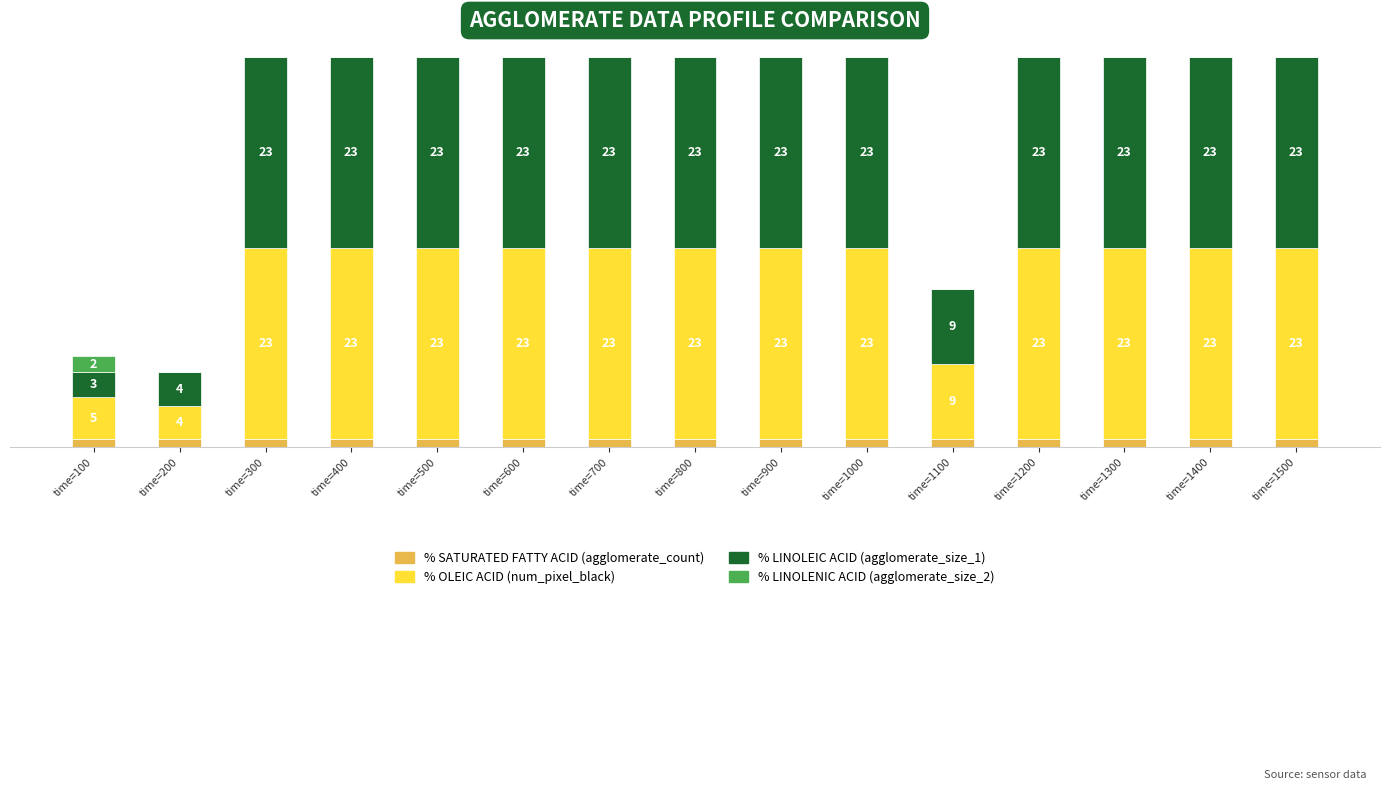

What are all the series names shown in the legend?

% SATURATED FATTY ACID (agglomerate_count), % OLEIC ACID (num_pixel_black), % LINOLEIC ACID (agglomerate_size_1), % LINOLENIC ACID (agglomerate_size_2)